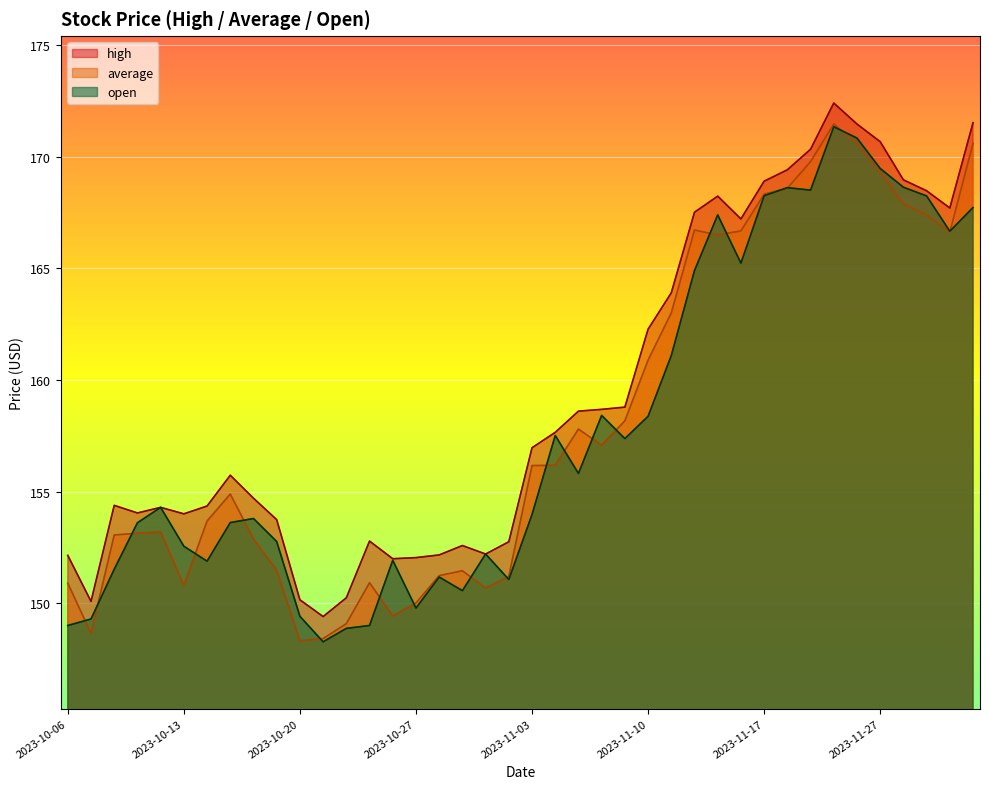

At 2023-10-06, list the series in order from largest to smallest.

high, average, open